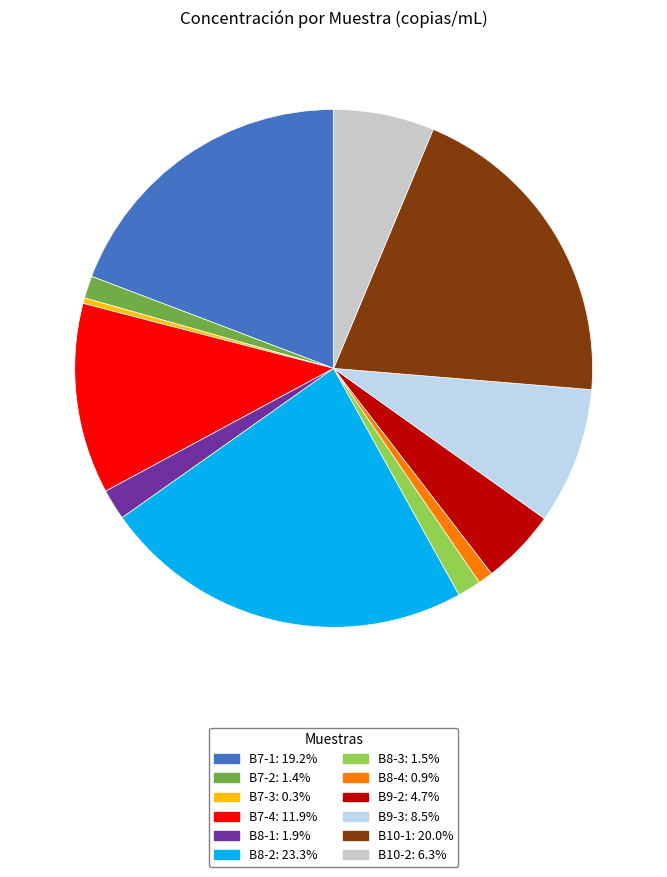

Count the number of slices in the pie.

12